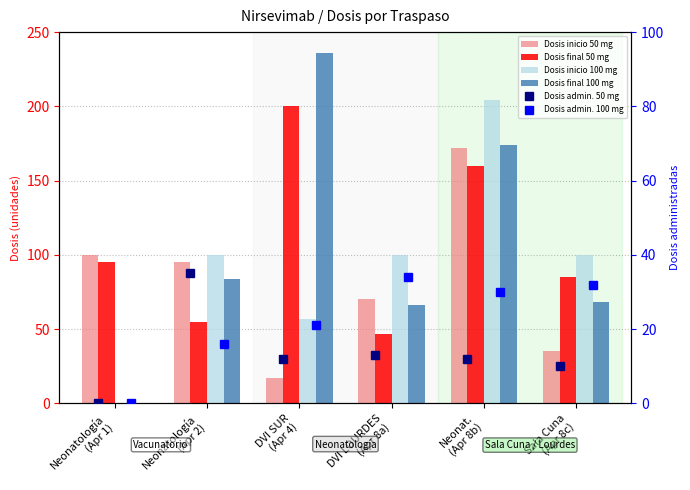

At which category does the chart reach its peak across all series?

DVI SUR
(Apr 4)